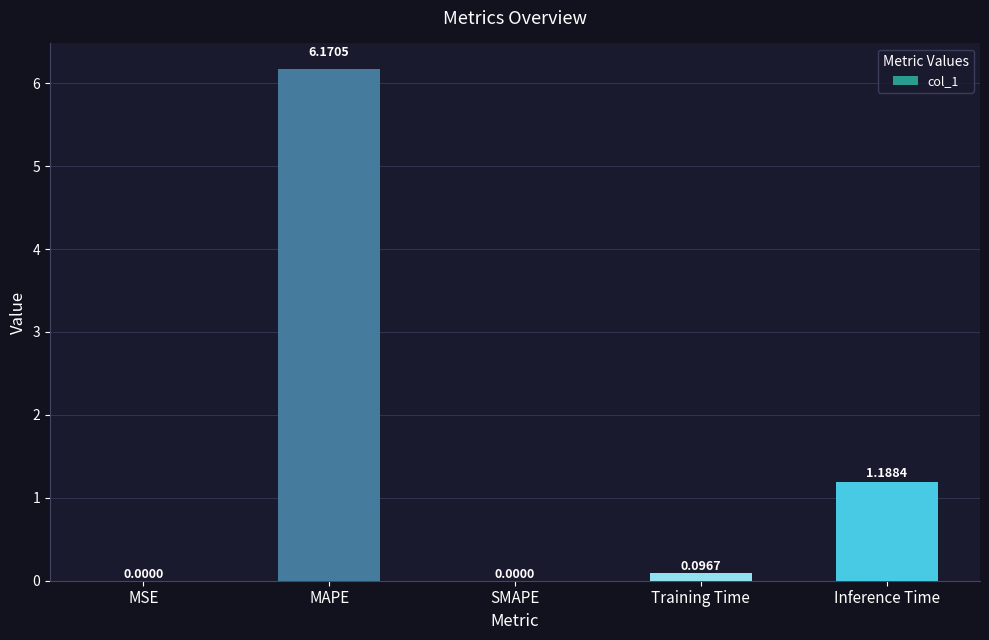

What is the sum of all values?

7.5